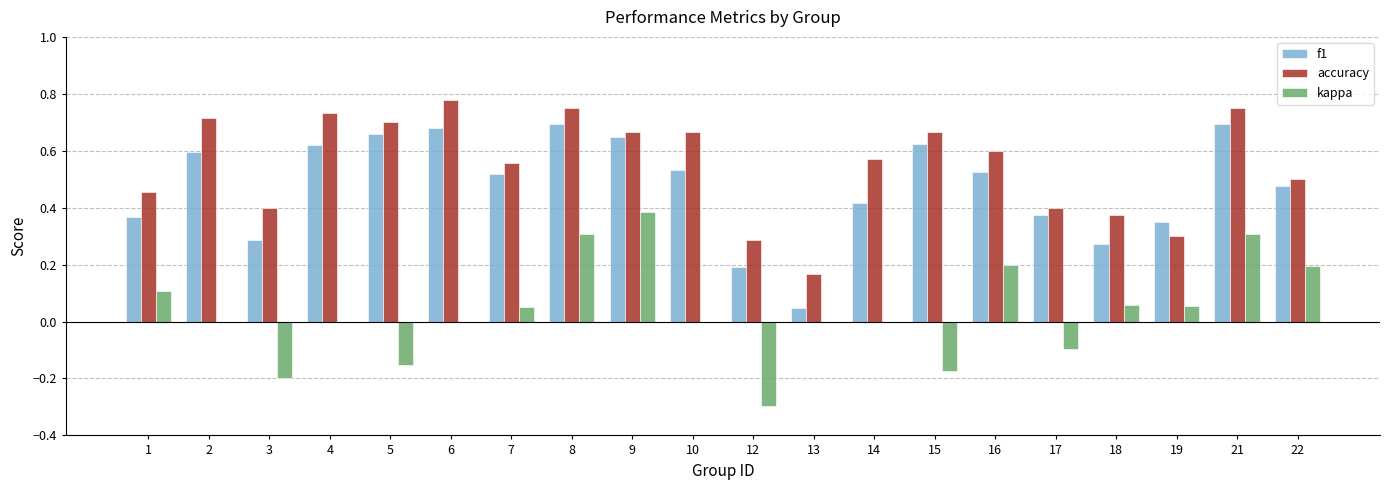

How many distinct data groups are displayed?

3